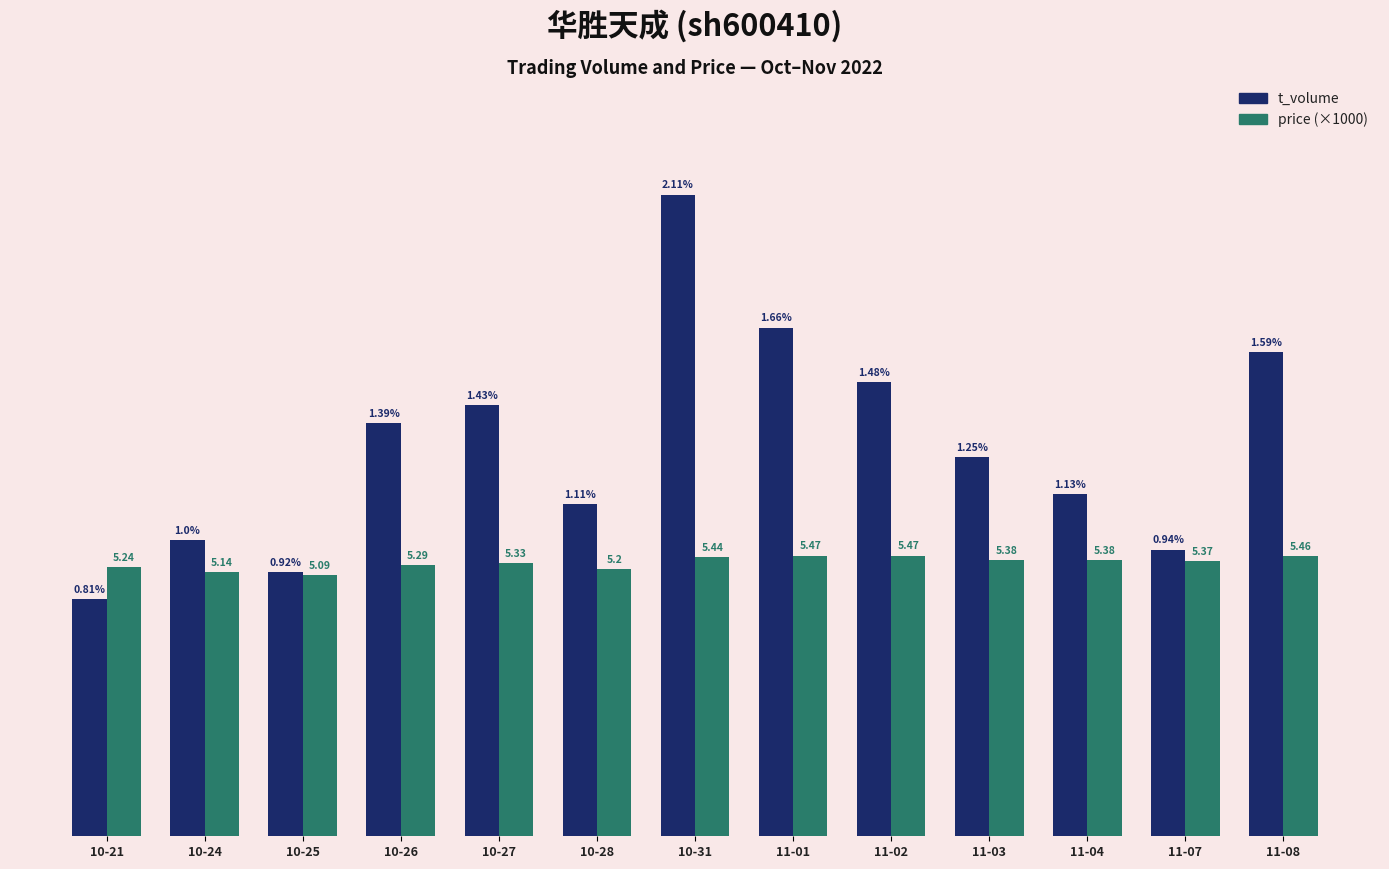

Which series has the largest range (max minus min)?

t_volume